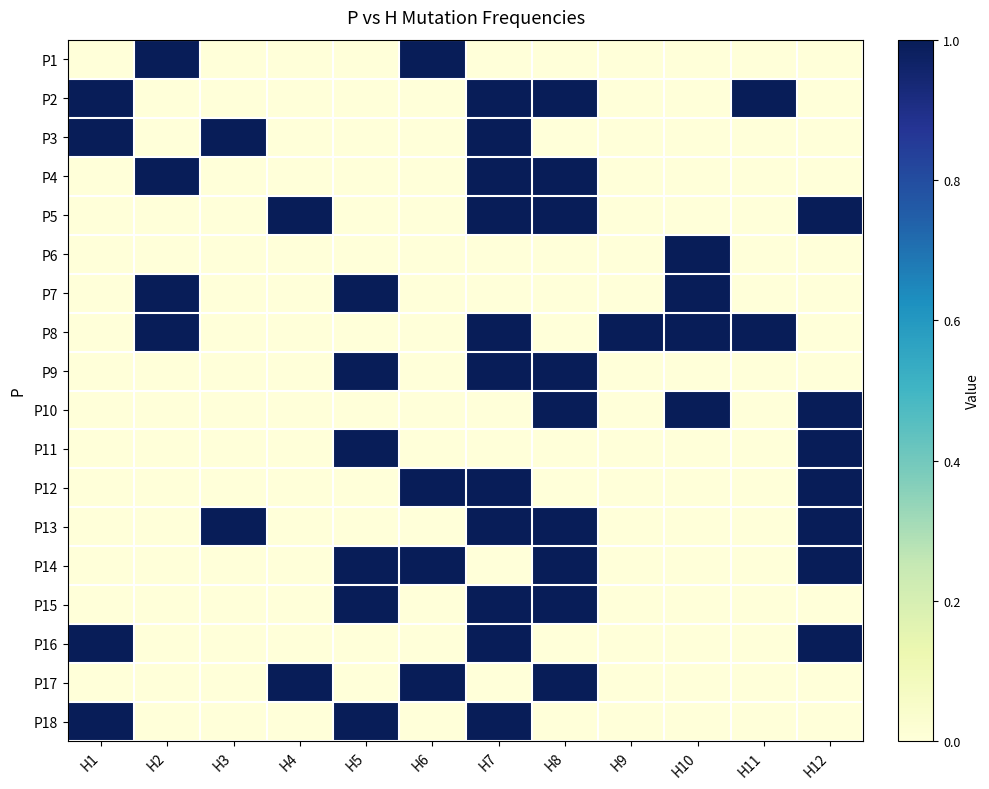

What is the difference between the highest and lowest values at H4?

1